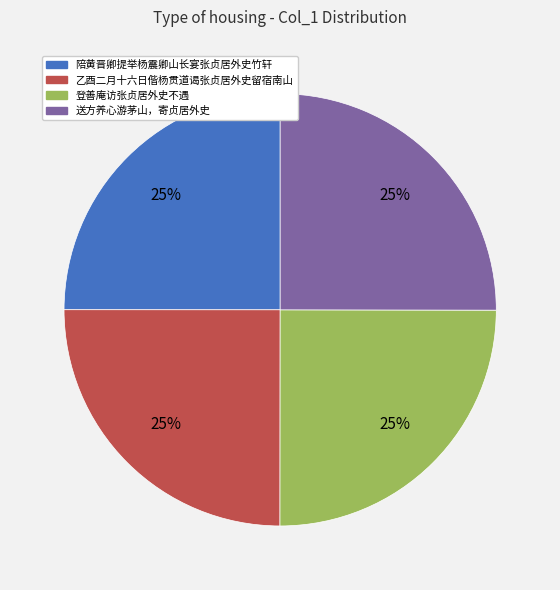

Is there a majority slice in this chart?

No